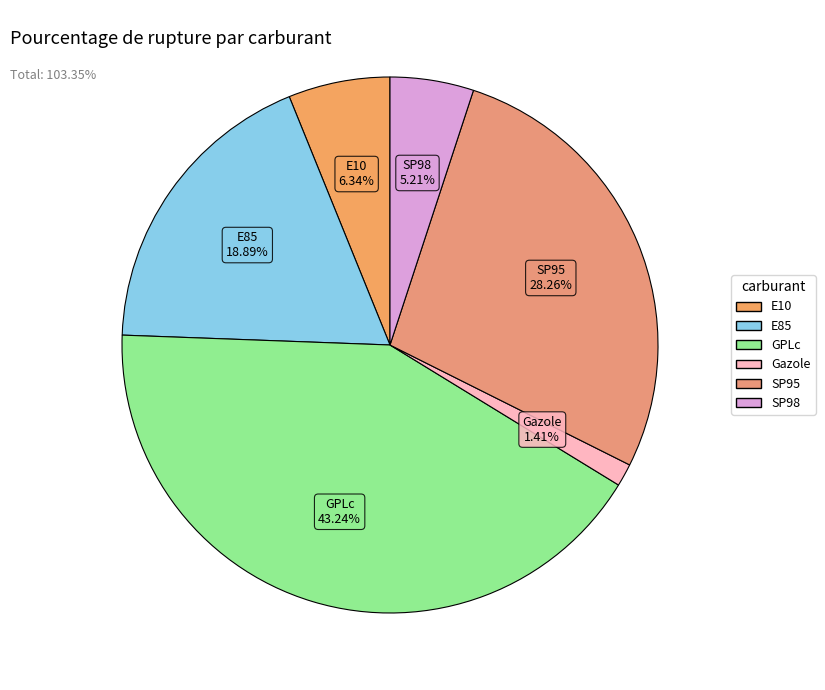

To the nearest percent, what is the average slice percentage?

17%